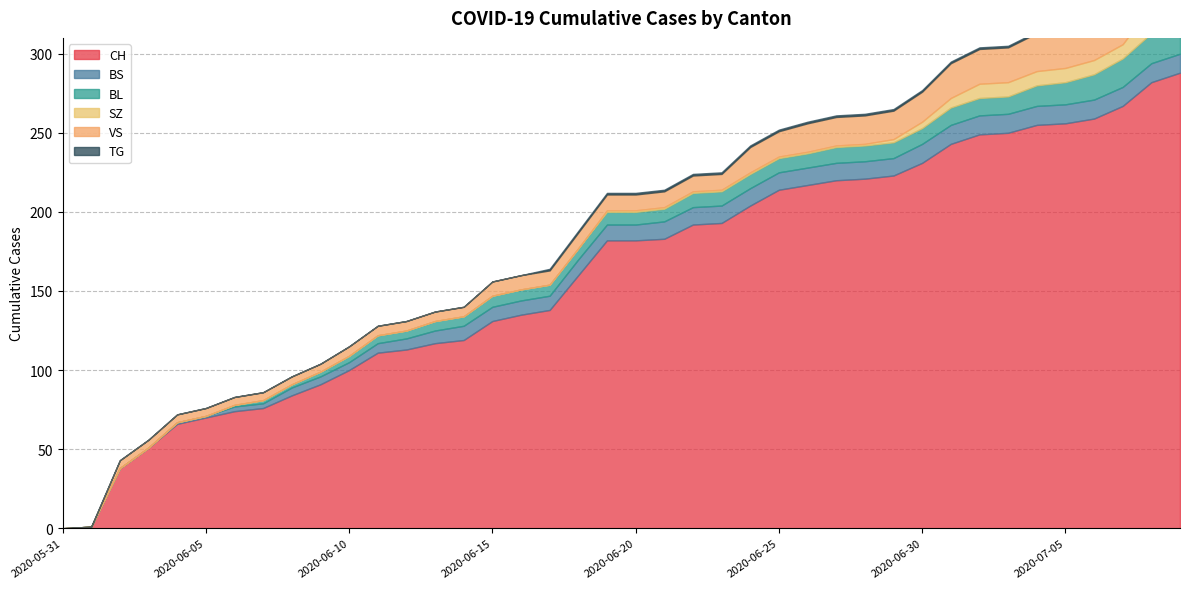

What is the spread (max minus min) of values at 2020-06-16?

135